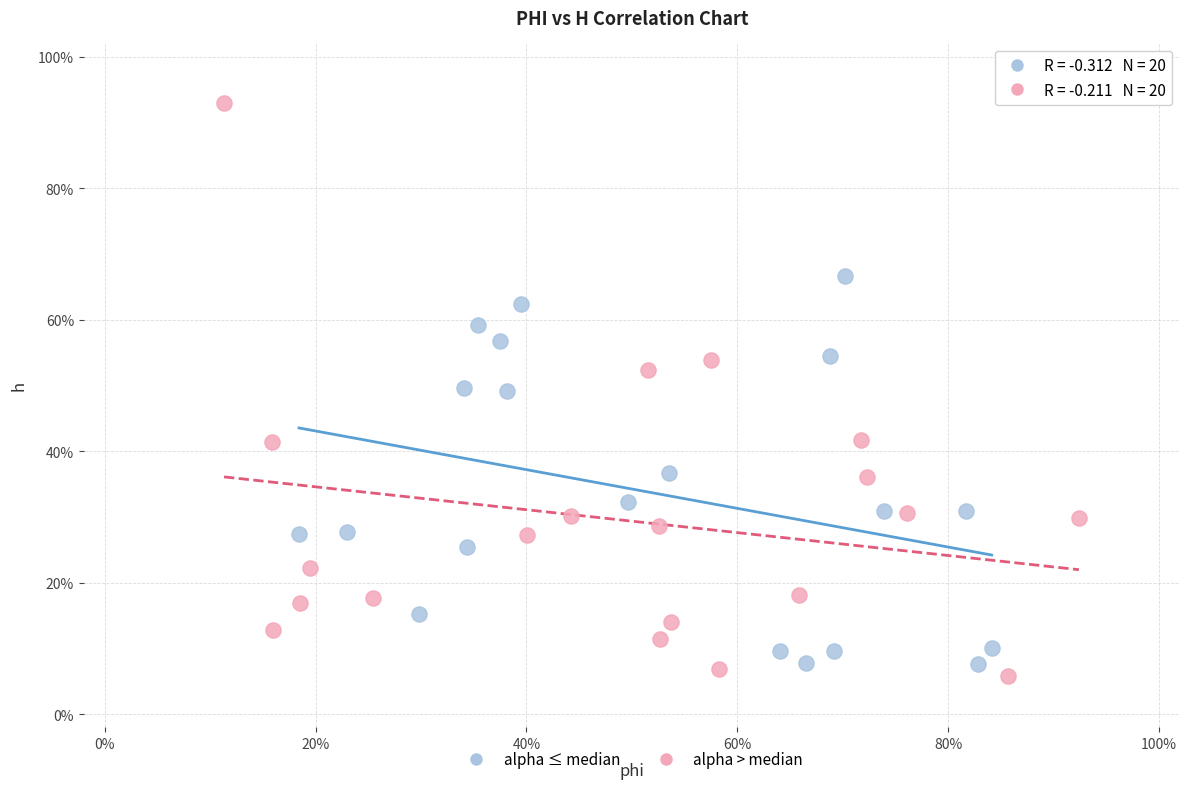

Which series reaches the maximum Y coordinate?

alpha > median